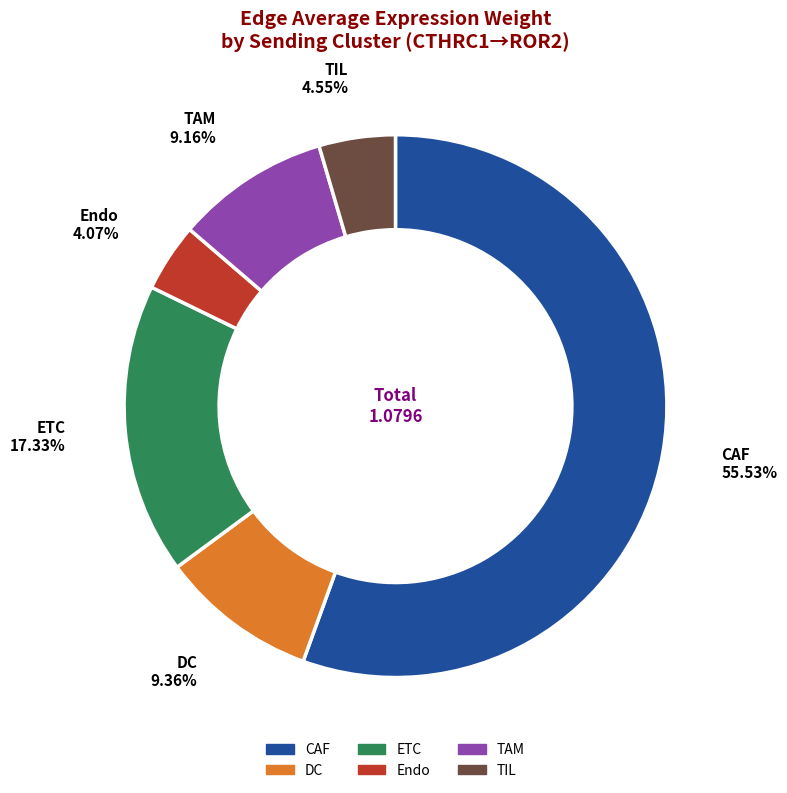

Between TAM and ETC, which is larger?

ETC